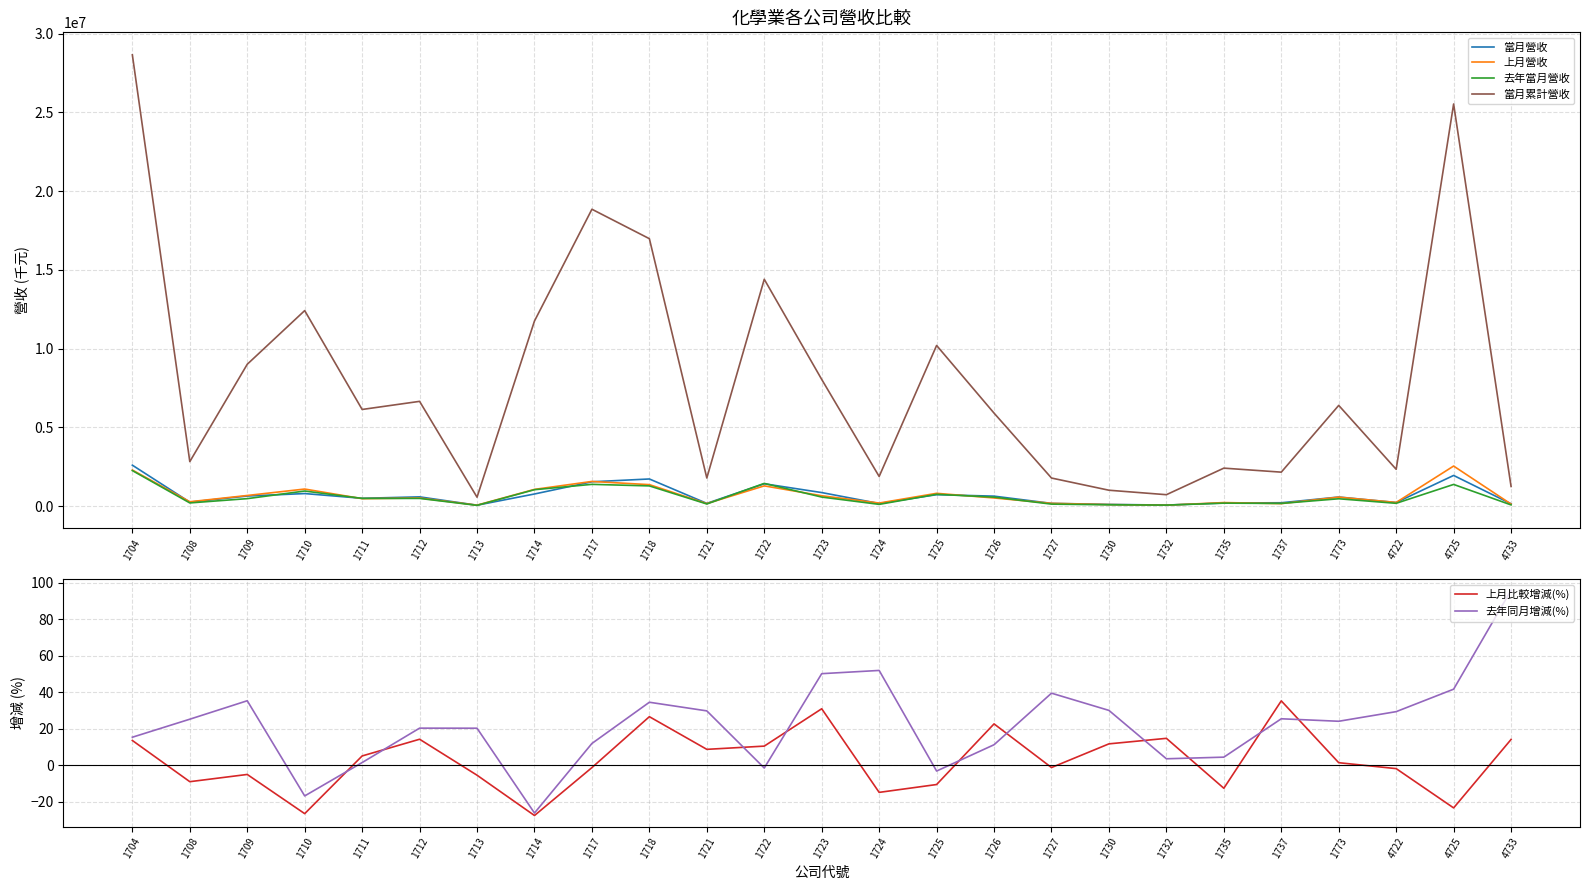

What is the sum of all 上月比較增減(%) values?

67.7